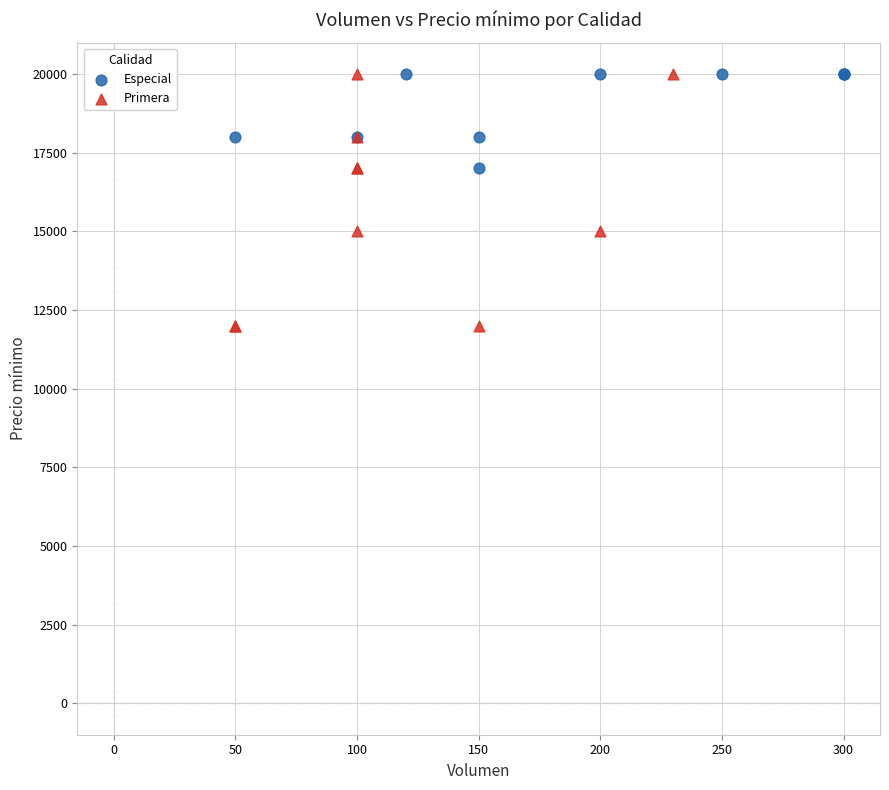

Which series has the largest Y range (max minus min)?

Primera